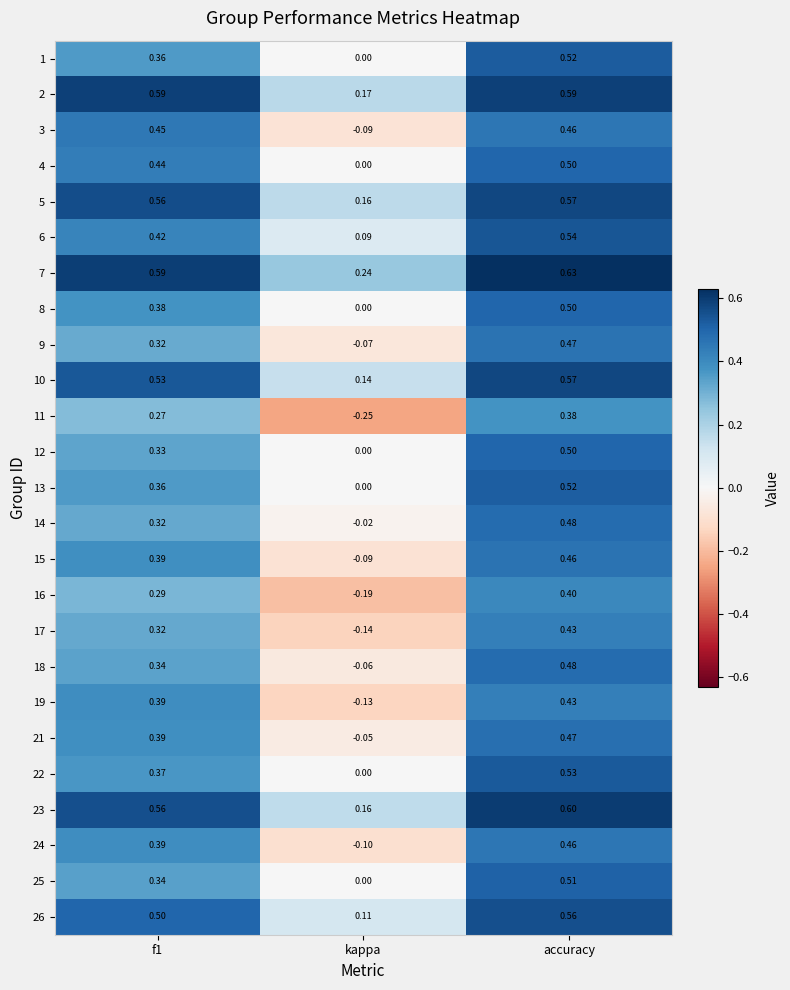

Between kappa and accuracy, which series saw the biggest shift?

11